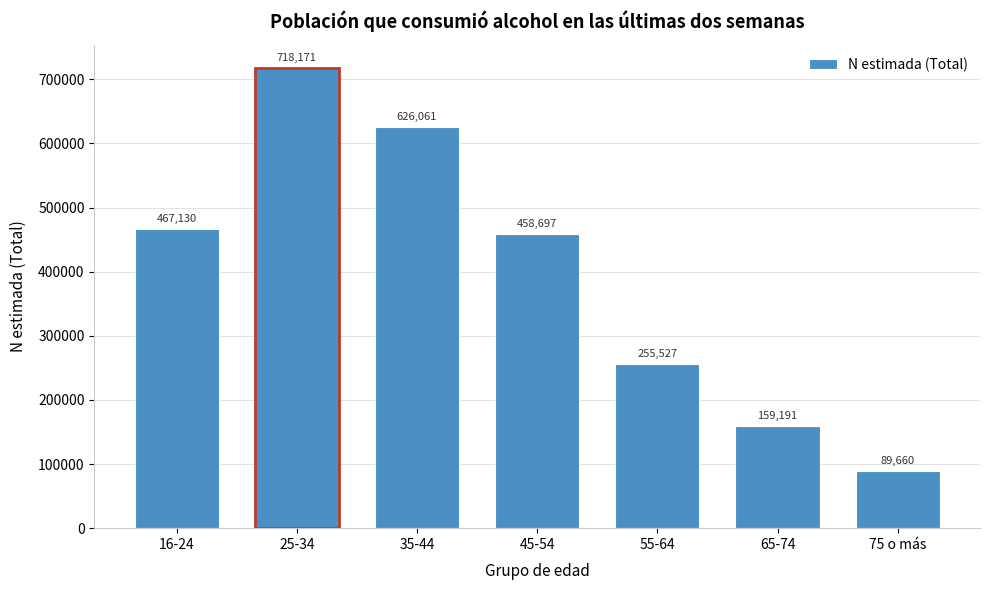

Reading left to right, transcribe all the data shown in this chart.

467130	718171	626061	458697	255527	159191	89660